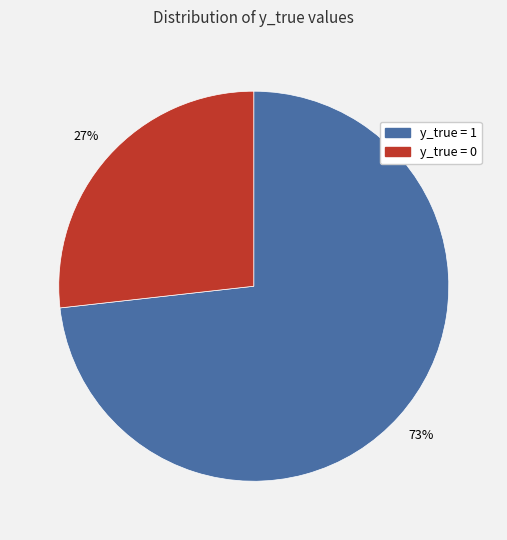

To the nearest percent, what is the average slice percentage?

50%